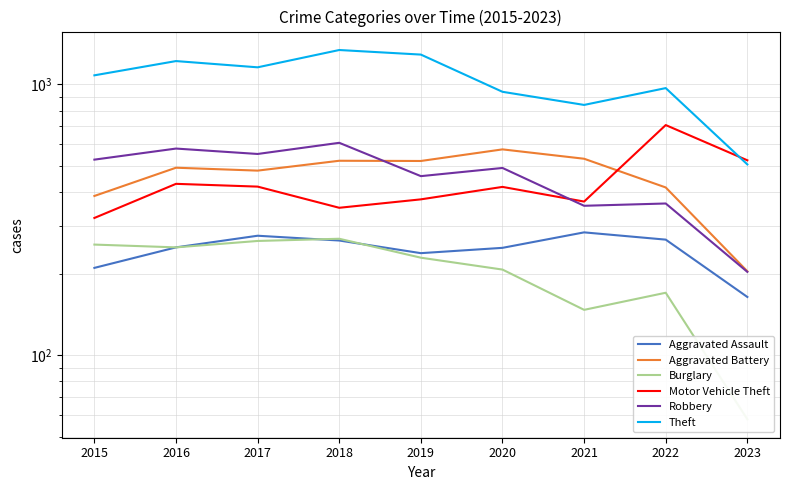

Rank the categories by Motor Vehicle Theft value from highest to lowest.

2022, 2023, 2016, 2017, 2020, 2019, 2021, 2018, 2015